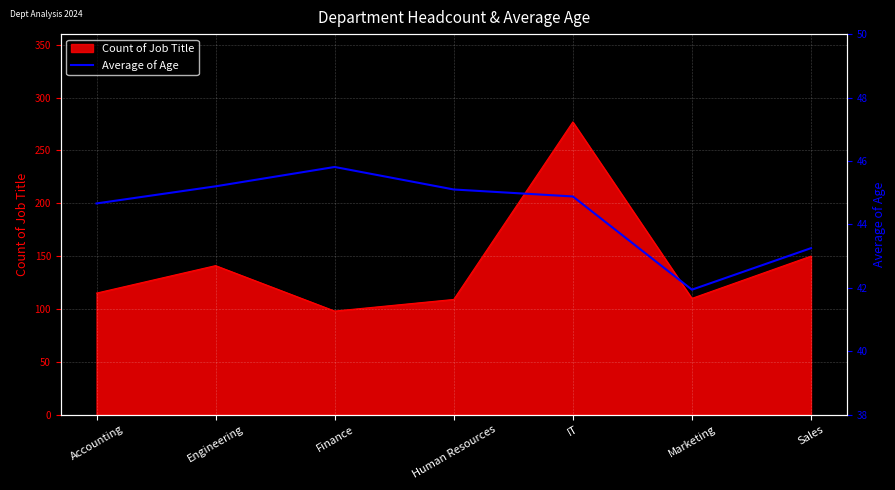

Is it true that Count of Job Title equals 209 at Sales?

False